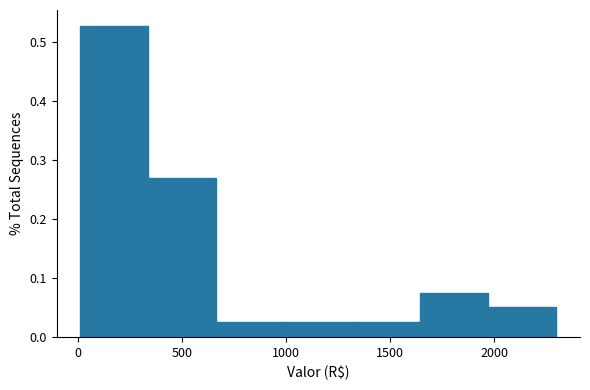

Over which range of the x-axis is the bar tallest?

0 to 350